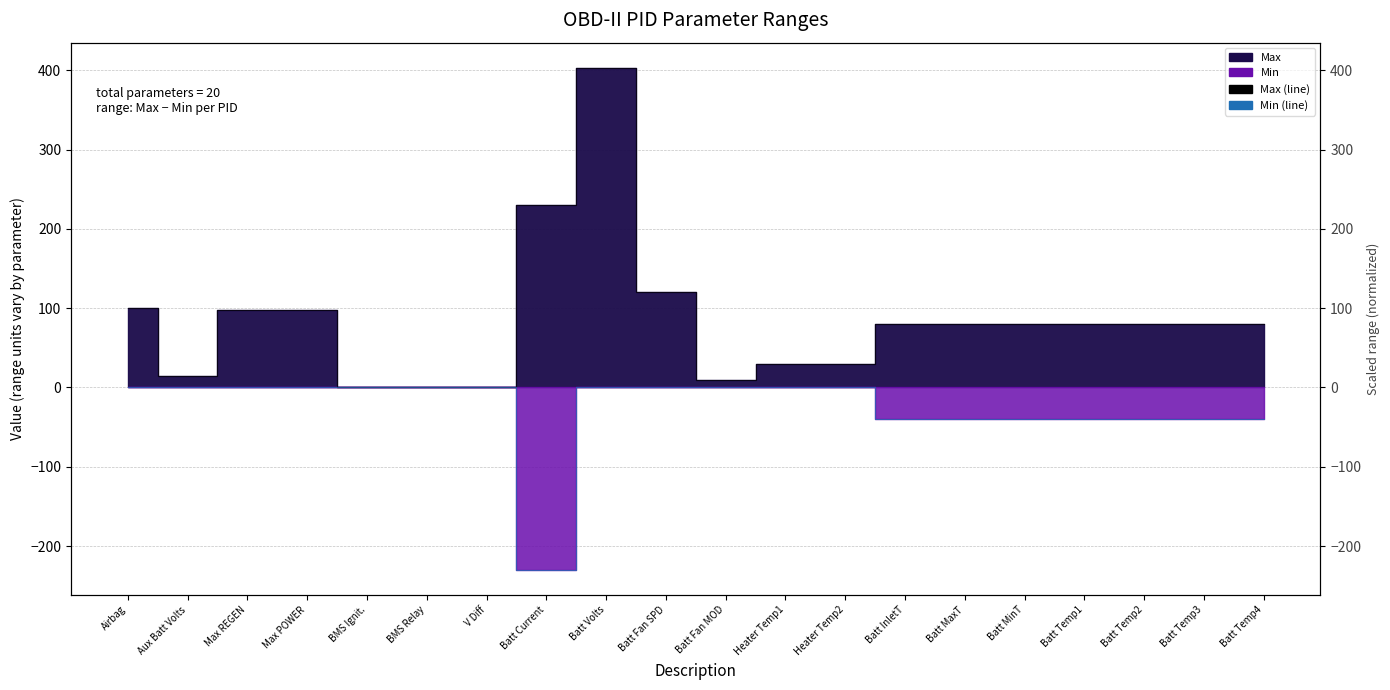

What is the greatest value displayed?

403.2